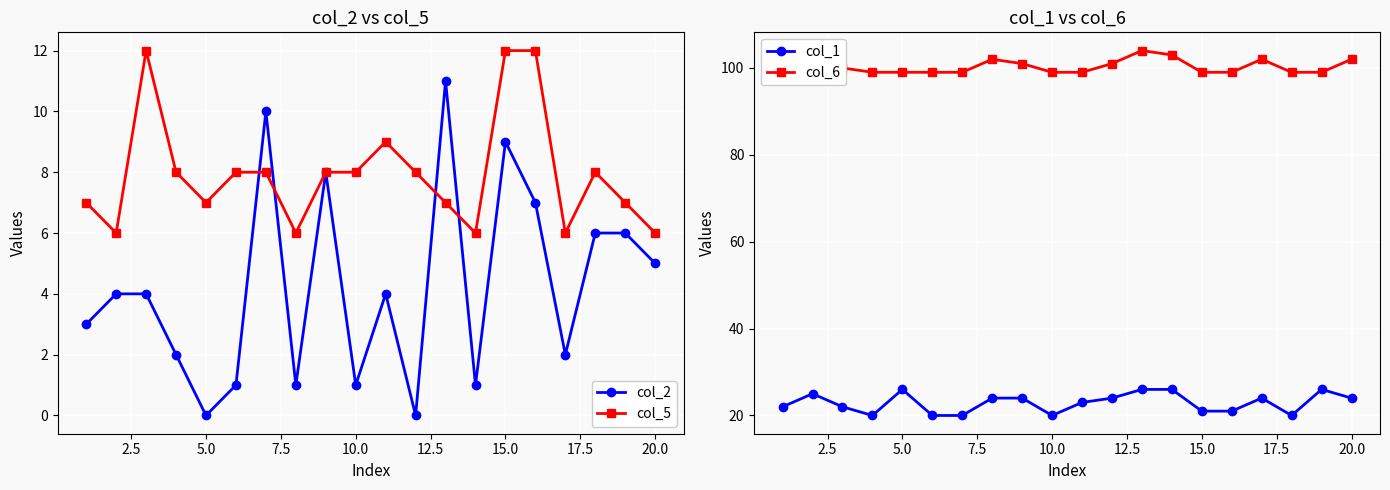

Is this an area chart (filled region under the line)?

No